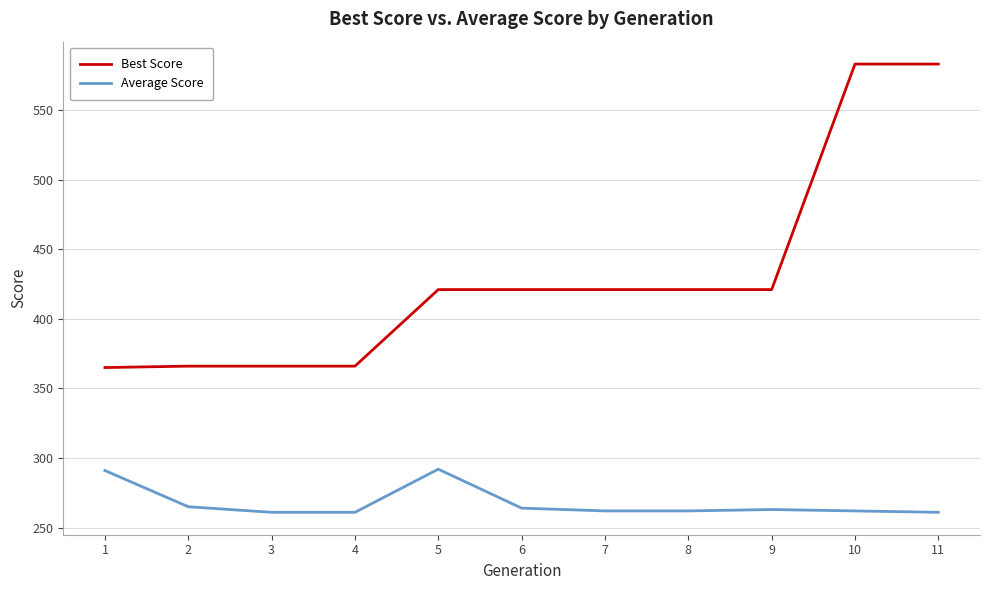

Rank the series by their maximum value, from highest to lowest.

Best Score, Average Score